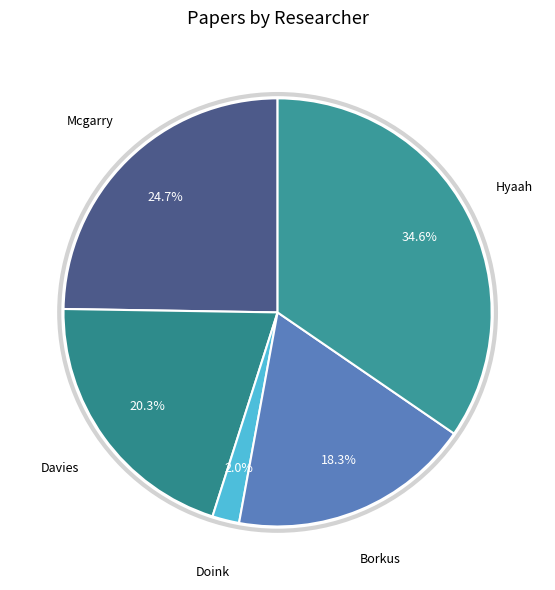

How many slices are in this pie chart?

5